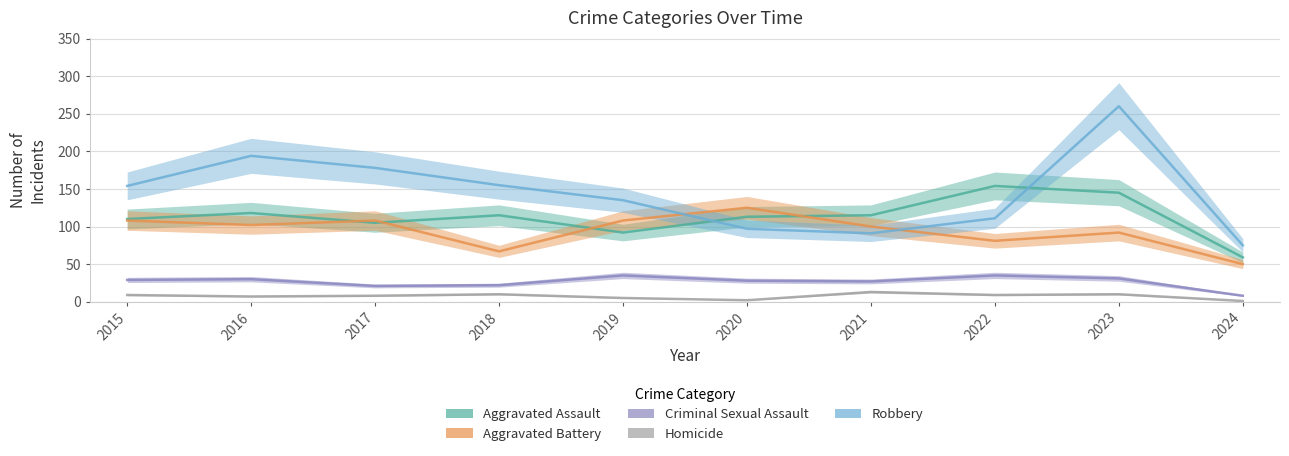

True or false: Aggravated Battery has more than 1 points higher than both neighbors.

True